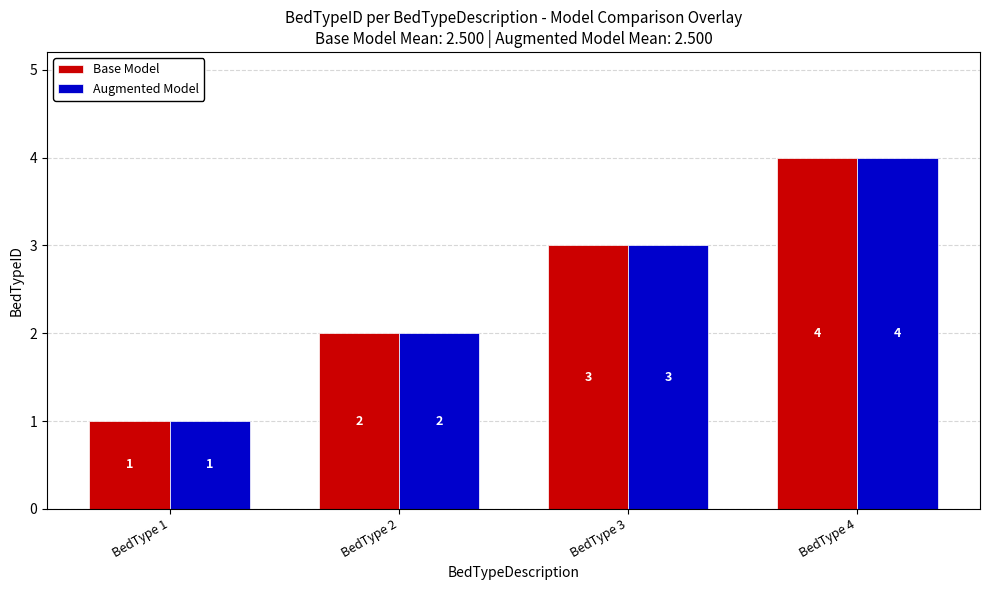

Reading right to left, what are all the values shown in this chart?

Base Model: BedType 4=4	BedType 3=3	BedType 2=2	BedType 1=1
Augmented Model: BedType 4=4	BedType 3=3	BedType 2=2	BedType 1=1